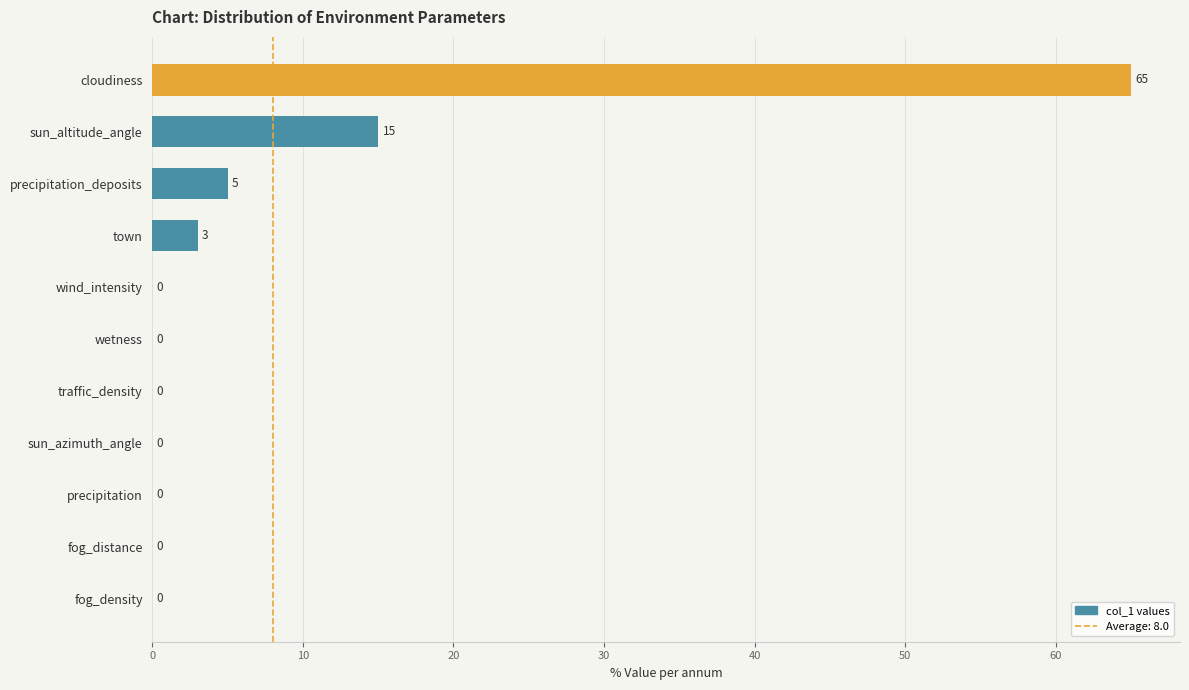

Which label corresponds to the largest value in the chart?

cloudiness